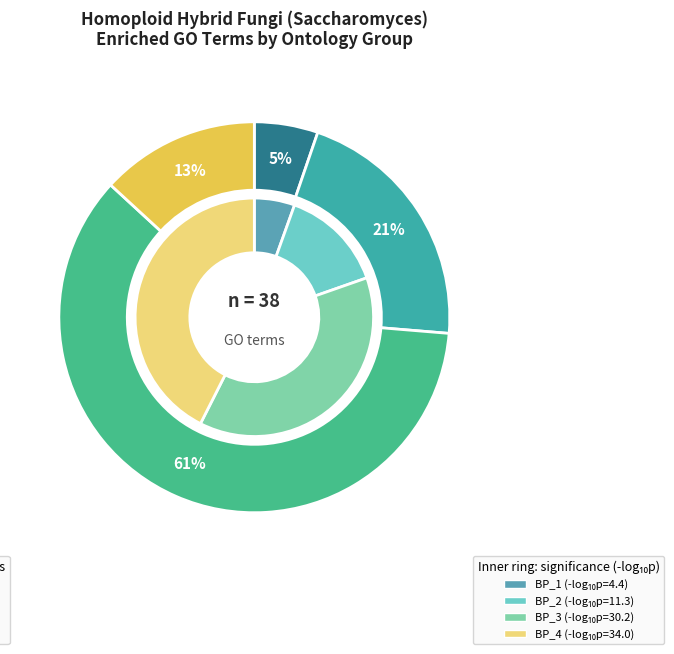

How many slices are in this pie chart?

4